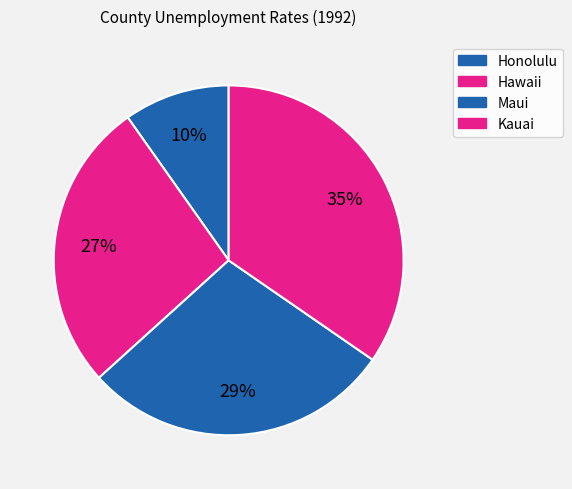

Count the number of slices in the pie.

4